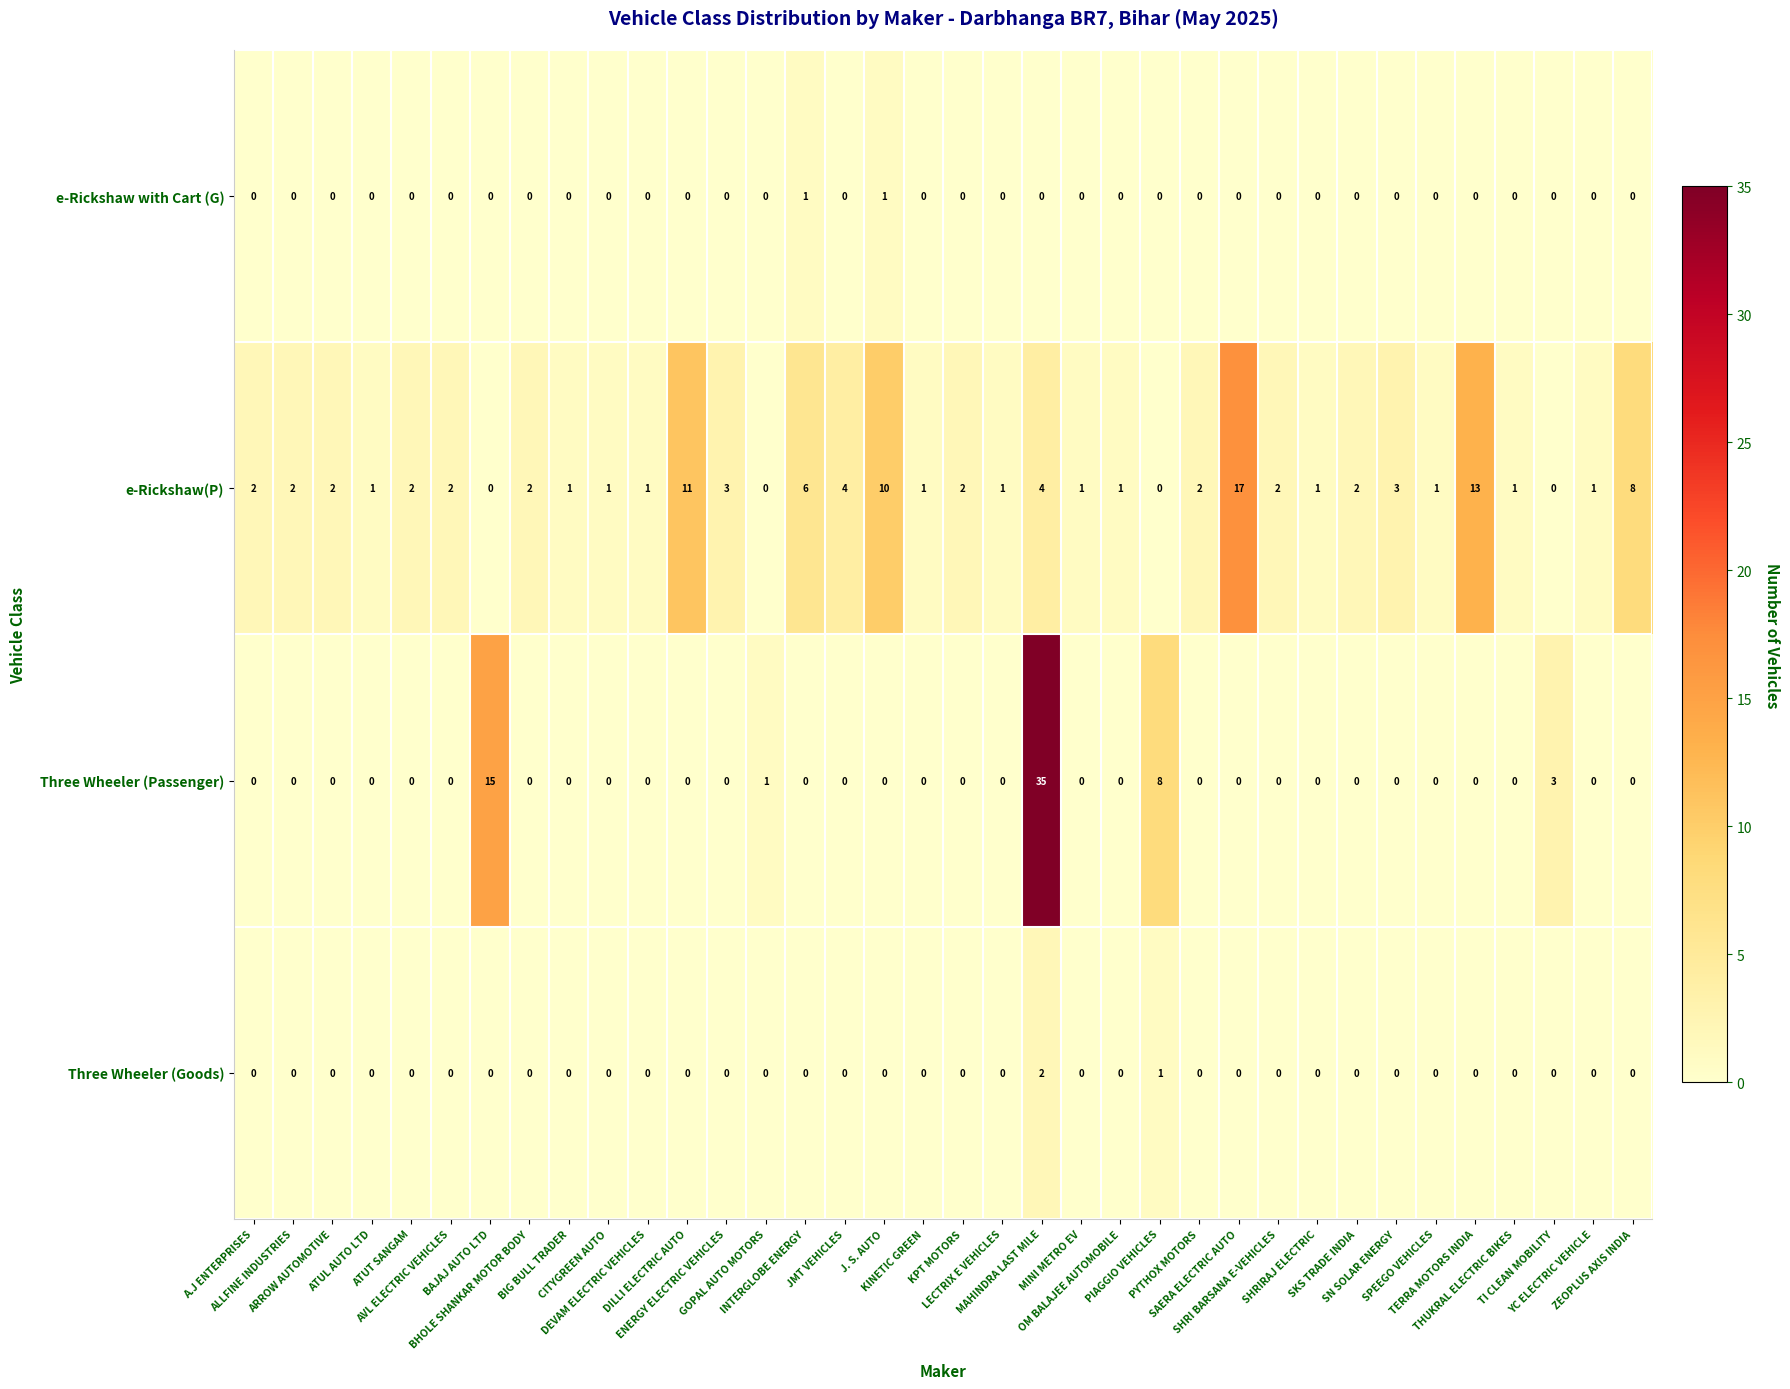

What is the difference between the maximum and minimum values in the Three Wheeler (Passenger) series?

35